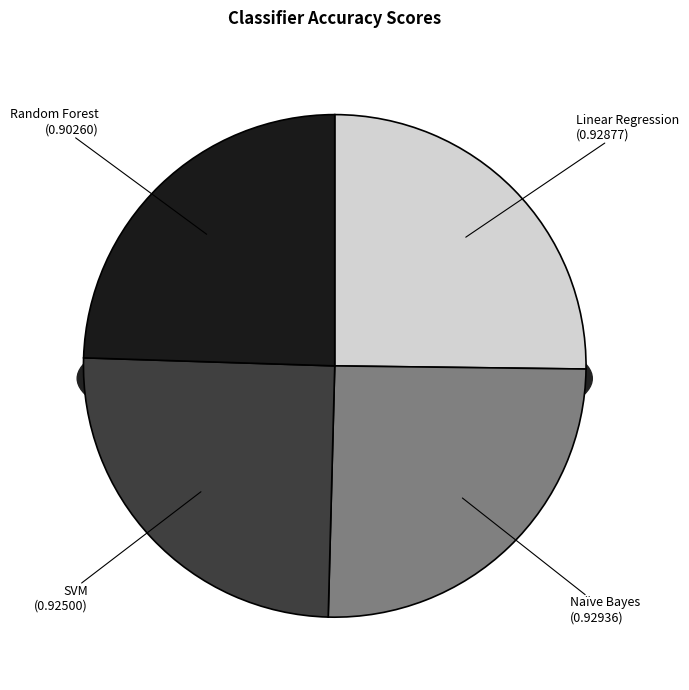

Is there any slice that represents more than half of the pie?

No